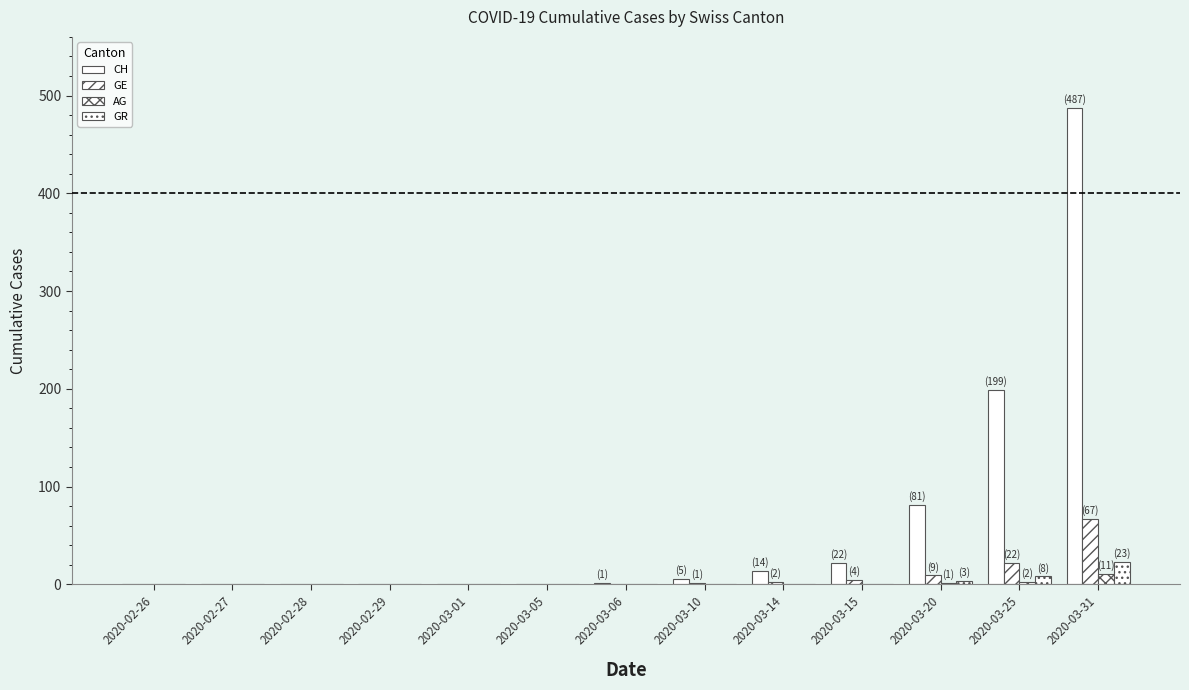

Does the chart contain stacked bars?

No